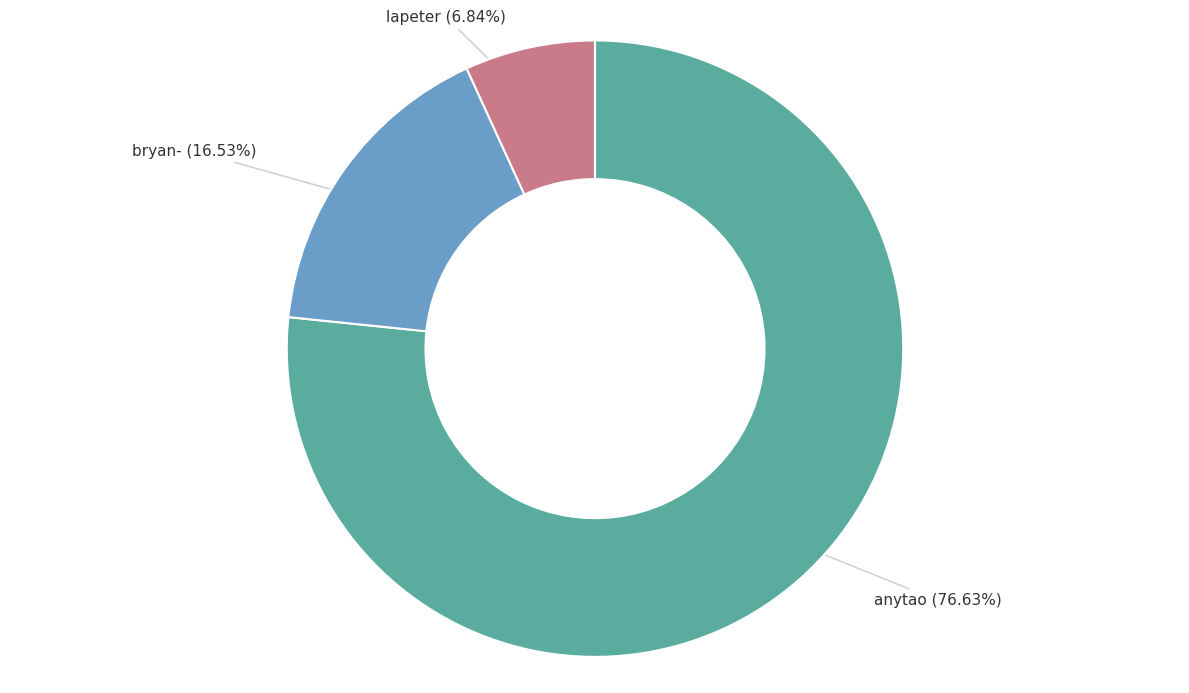

Which category has the smallest portion of the pie?

lapeter